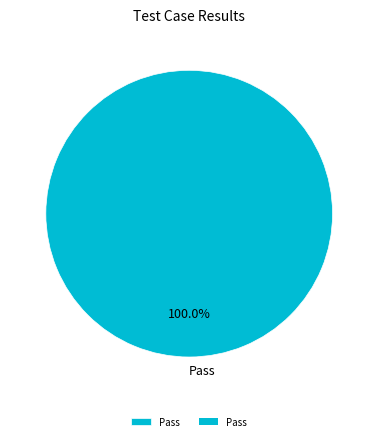

What percentage is the Pass slice, to the nearest percent?

100%